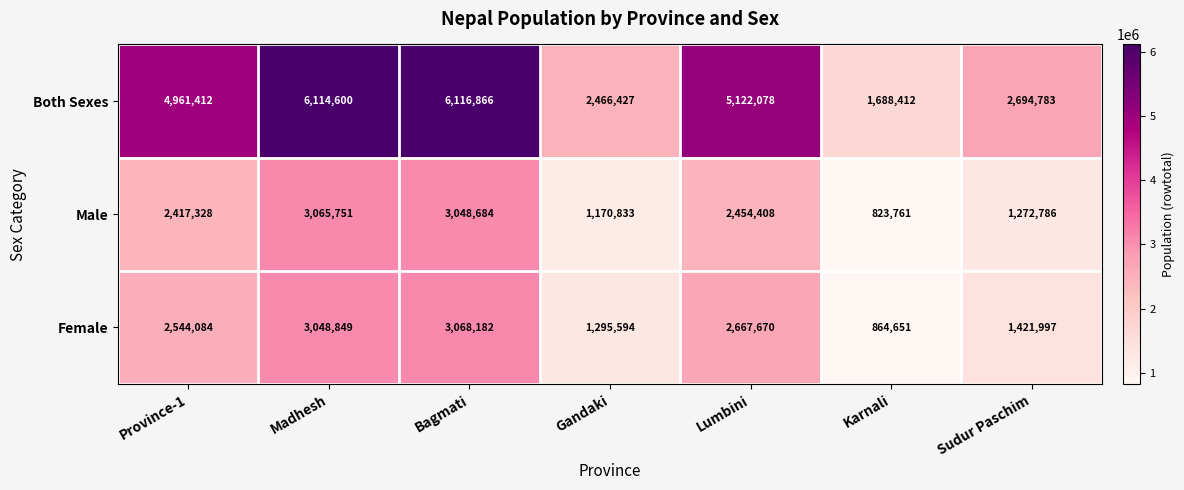

List the labels in order of Both Sexes value, largest first.

Bagmati, Madhesh, Lumbini, Province-1, Sudur Paschim, Gandaki, Karnali